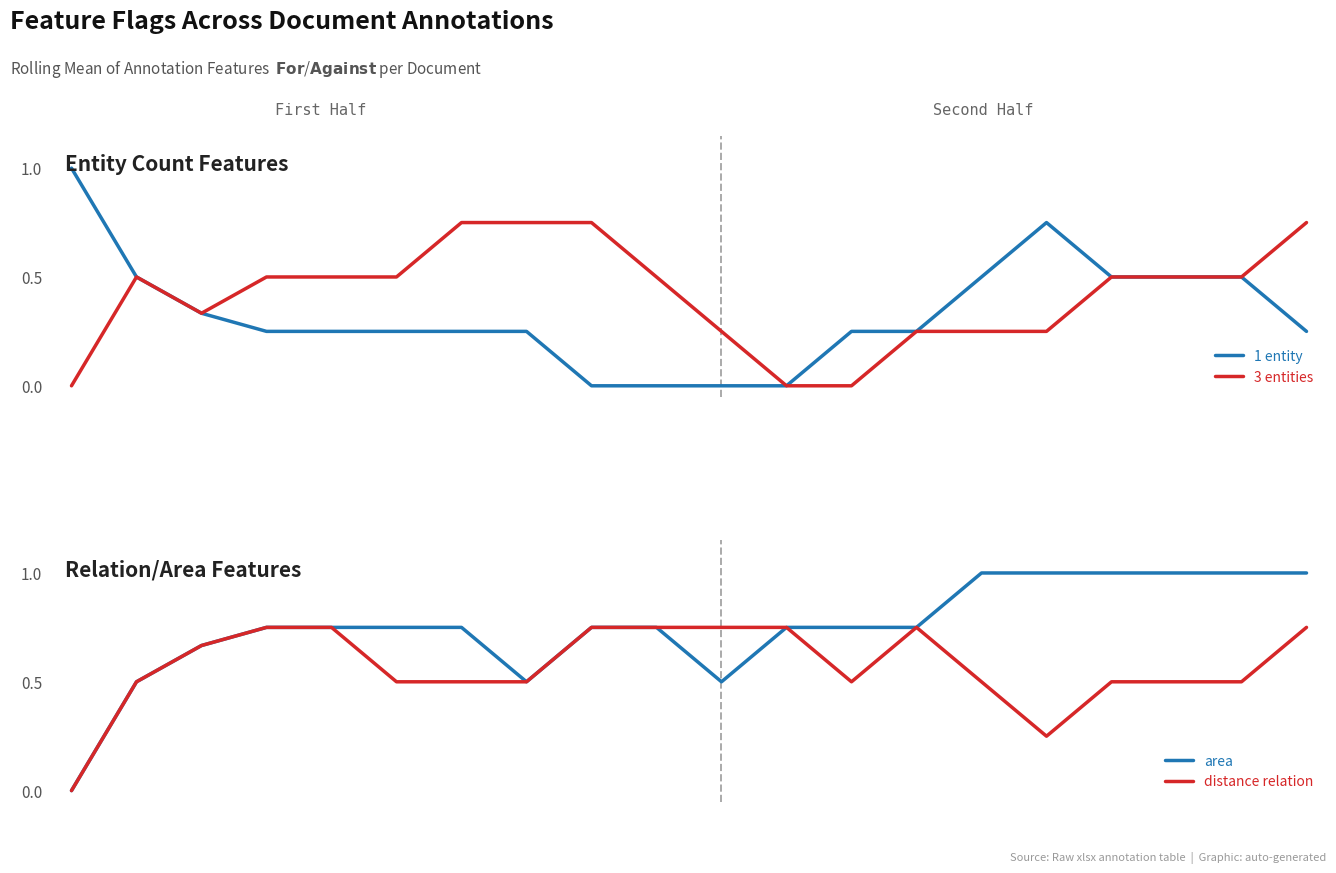

How many distinct data groups are displayed?

4